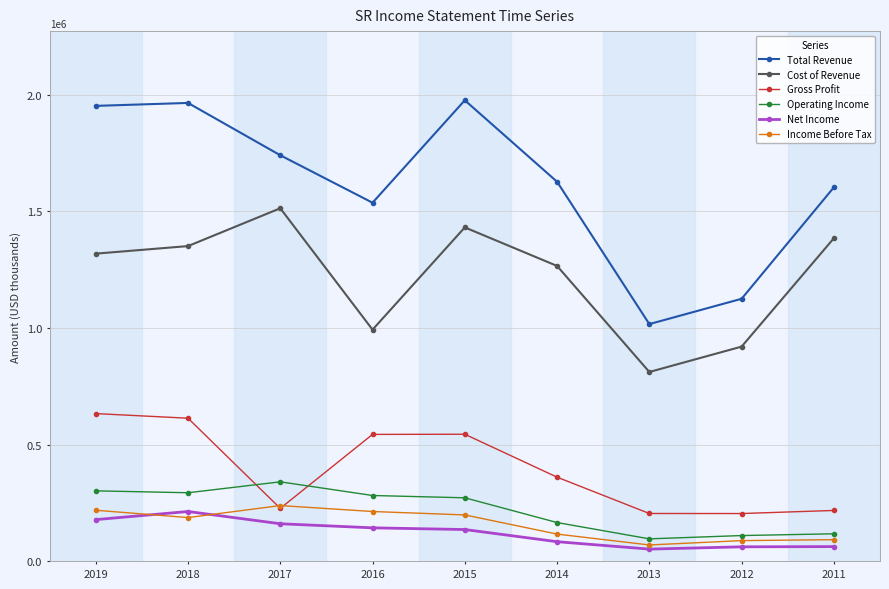

The value of Income Before Tax at 2019 is 219100. True or false?

True